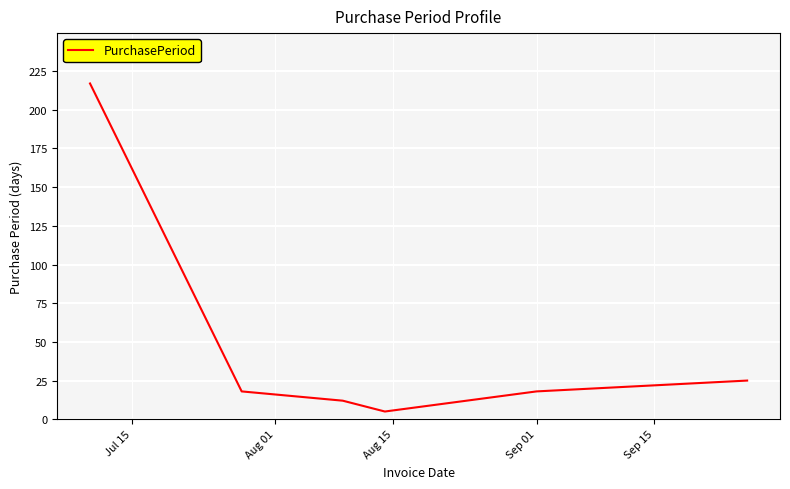

What is the smallest value displayed?

5